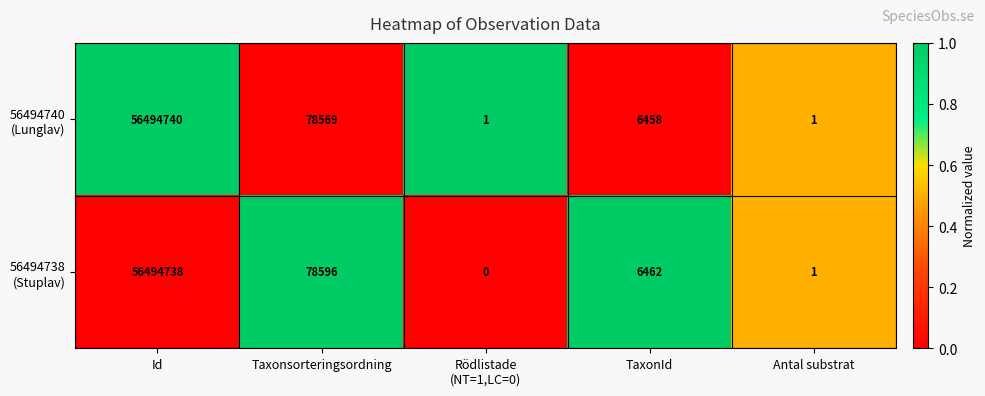

At how many categories does at least one series exceed 0?

5